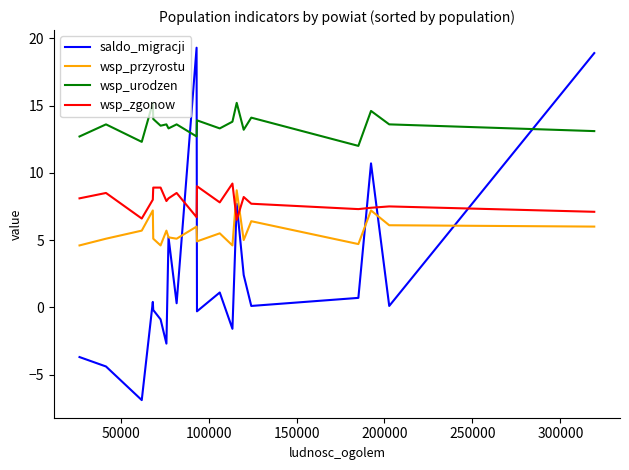

How many interior local valleys does the wsp_zgonow series have?

6